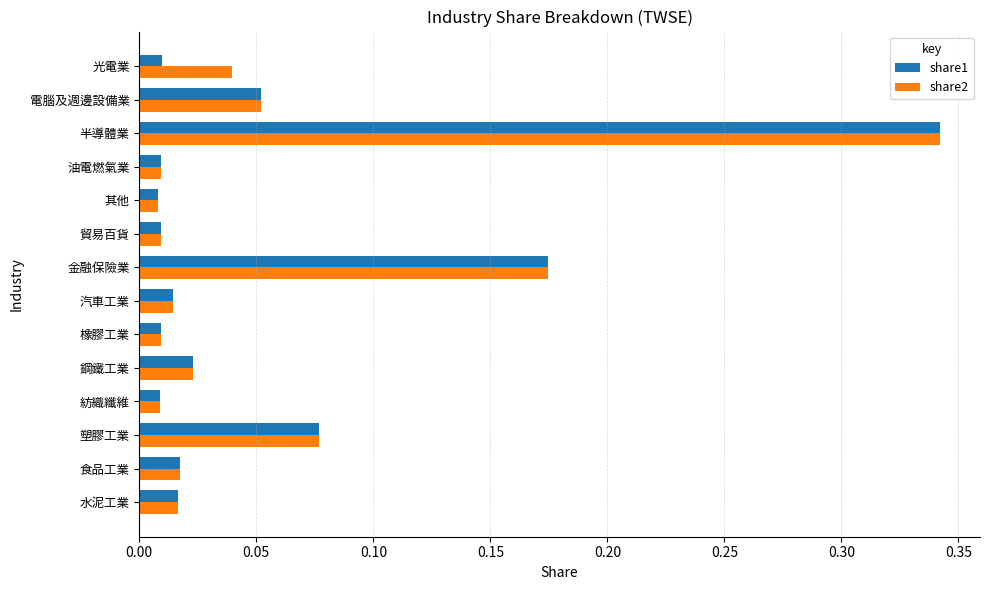

Which category has the highest value in the share1 series?

半導體業